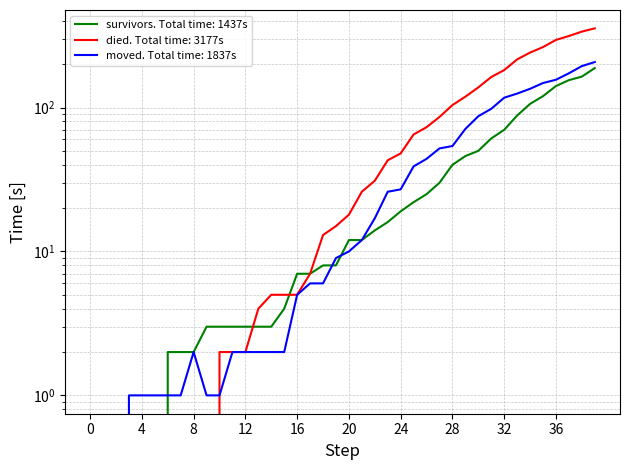

What is the sum of all survivors values?

1437